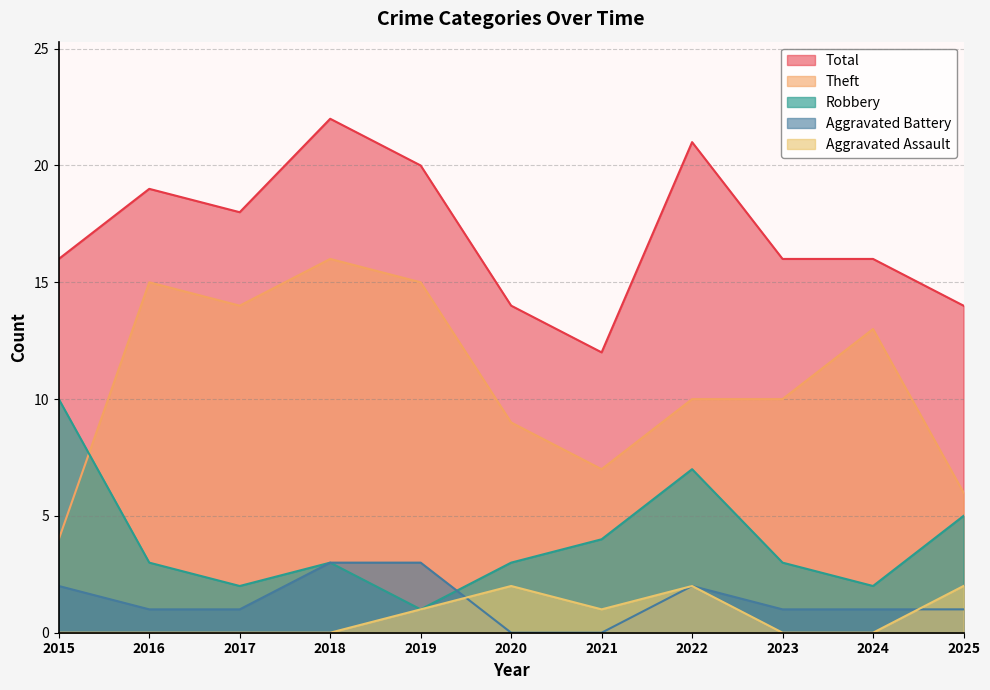

What are all the series names shown in the legend?

Total, Theft, Robbery, Aggravated Battery, Aggravated Assault